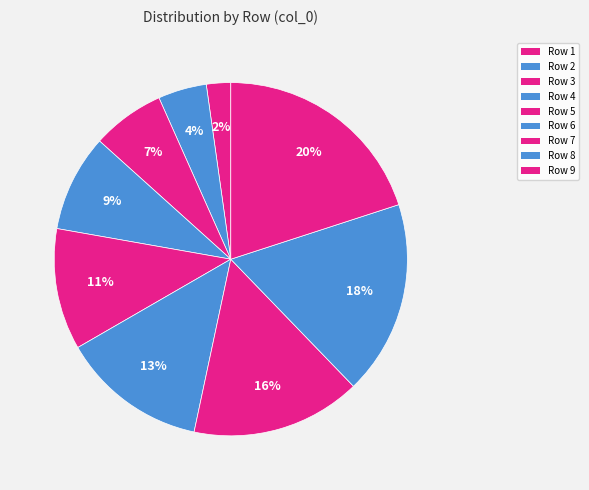

How many slices are in this pie chart?

9